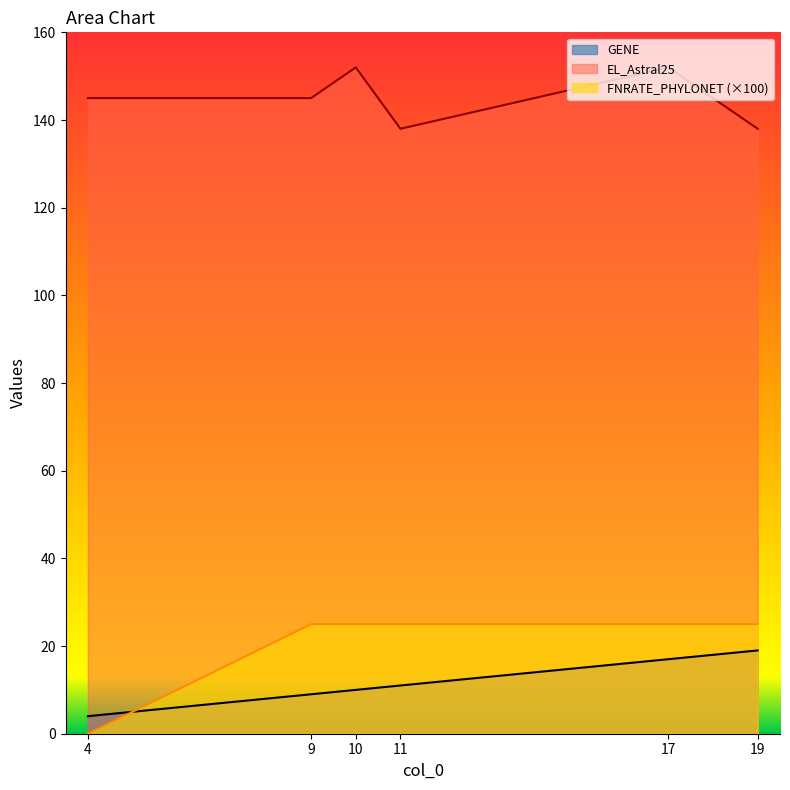

True or false: FNRATE_PHYLONET and EL_Astral25 cross at least once.

False